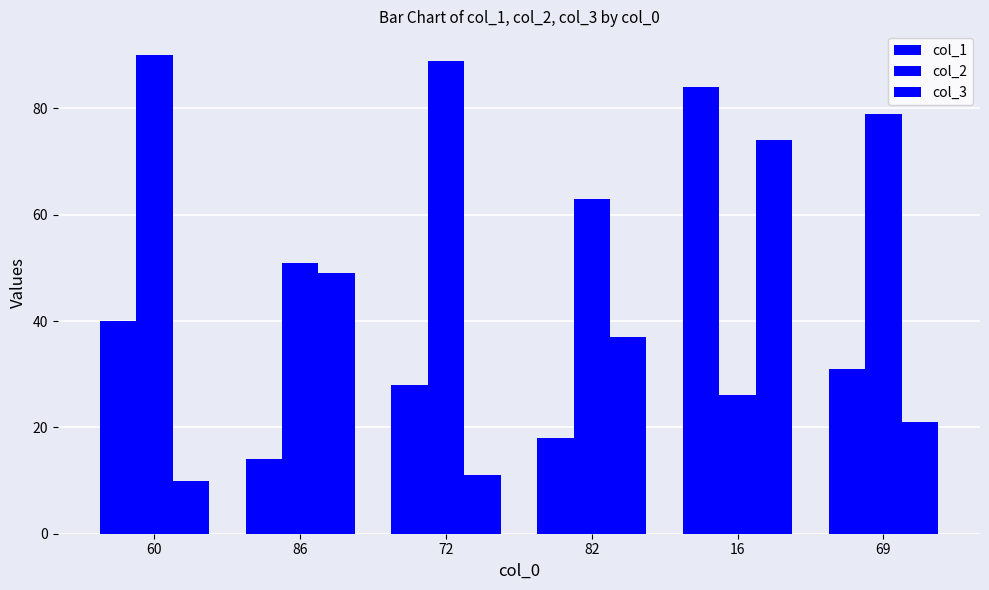

Reading left to right, extract all data points from this chart.

col_1: 40	14	28	18	84	31
col_2: 90	51	89	63	26	79
col_3: 10	49	11	37	74	21